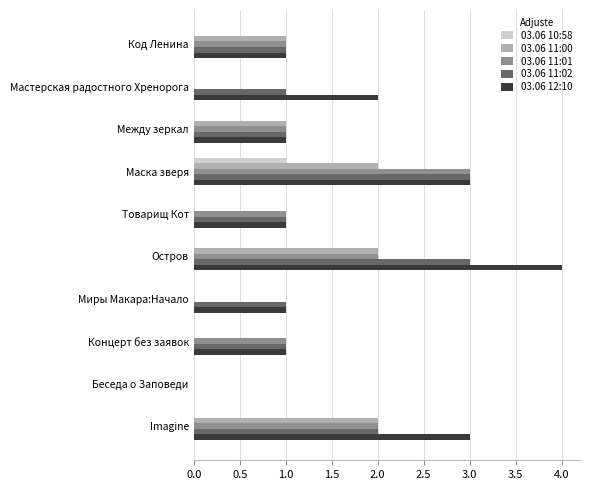

Which label corresponds to the largest value in the chart?

Остров